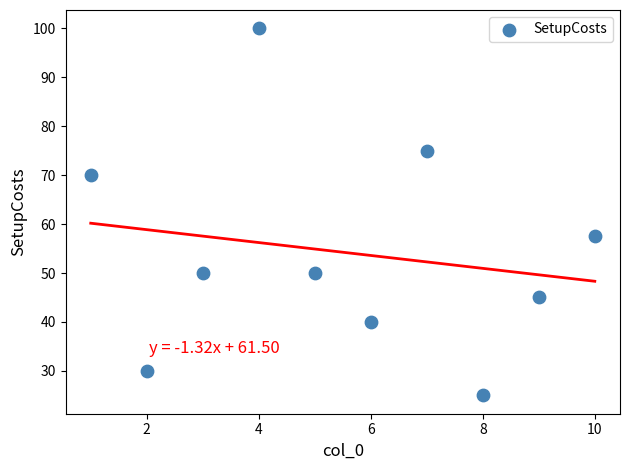

What is the range of X values (max minus min)?

9.0